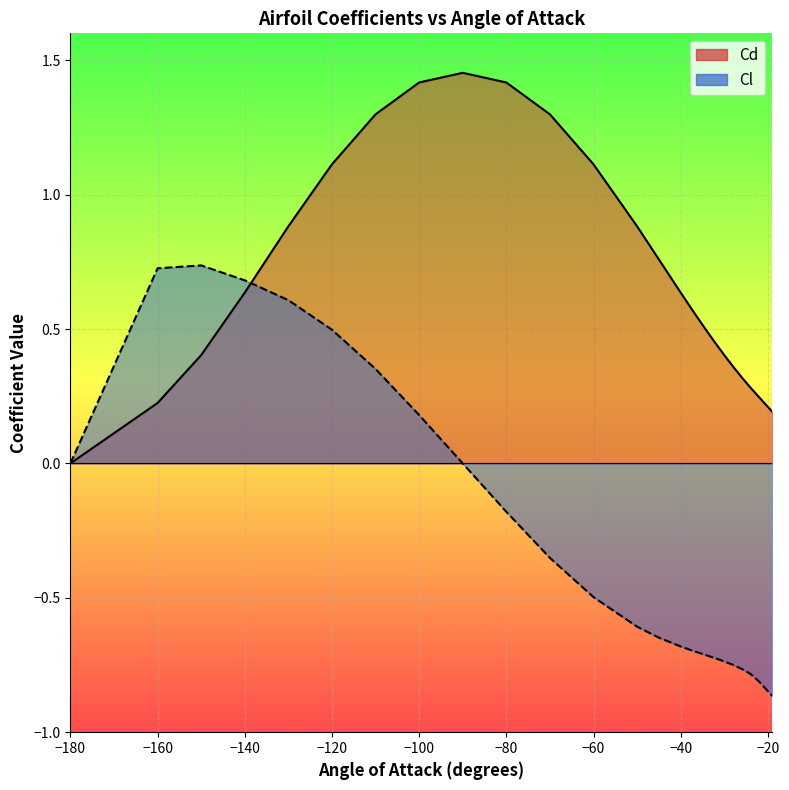

What are all the series names shown in the legend?

Cl, Cd